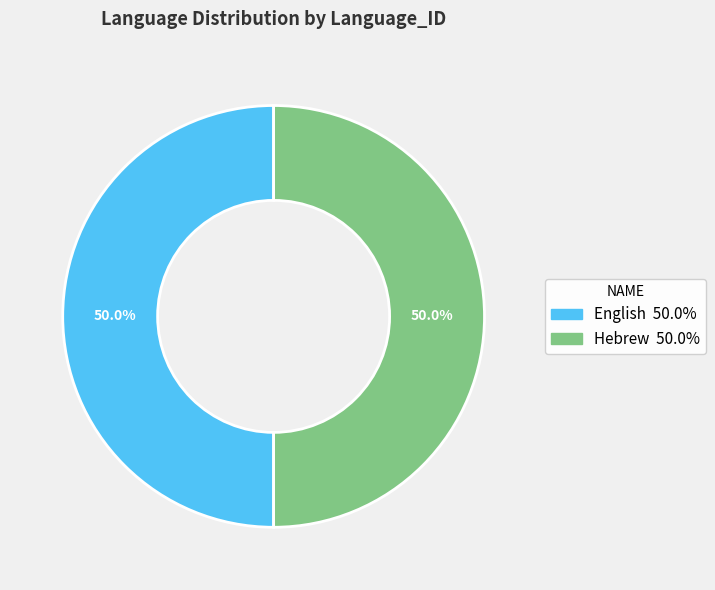

What portion of the pie excludes English?

50.0%